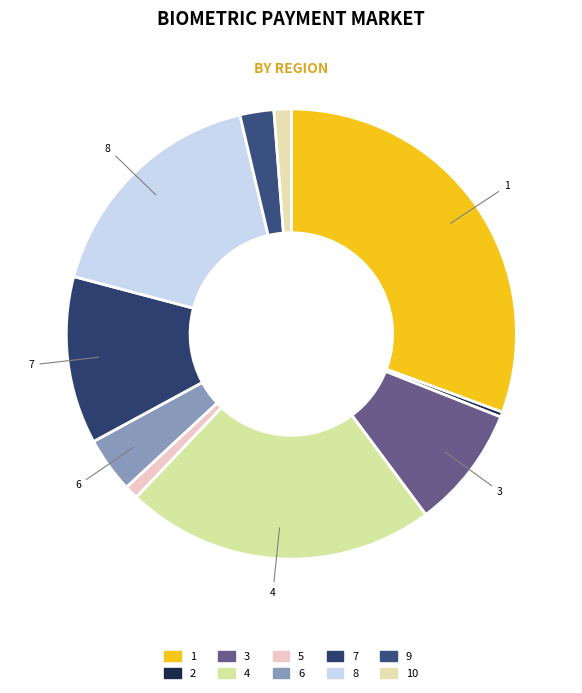

What is the ratio of the value at 1 to the value at 7?

2.5